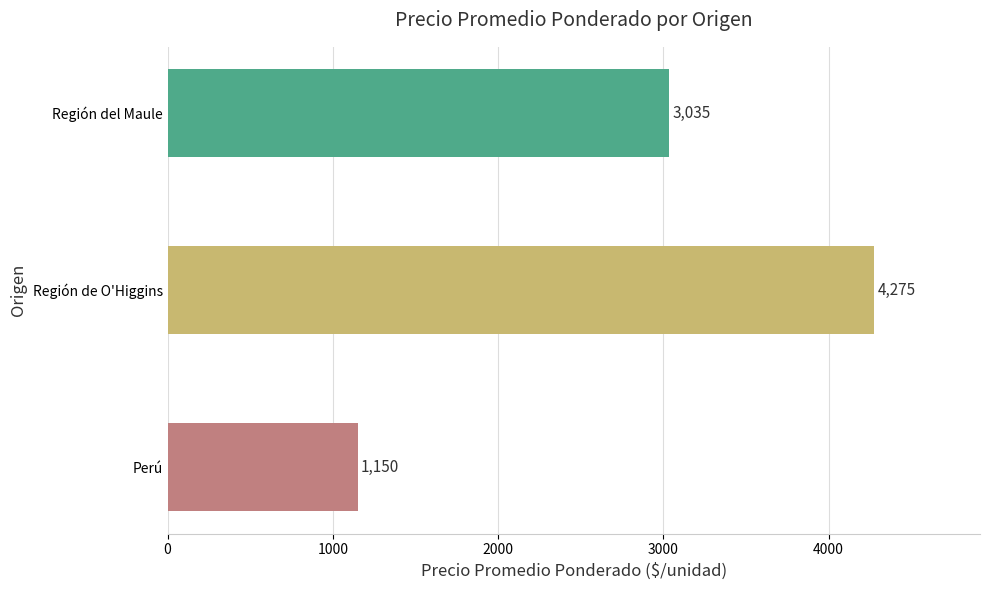

Reading bottom to top, list all the values displayed in this chart.

Perú=1150	Región de O'Higgins=4275	Región del Maule=3035